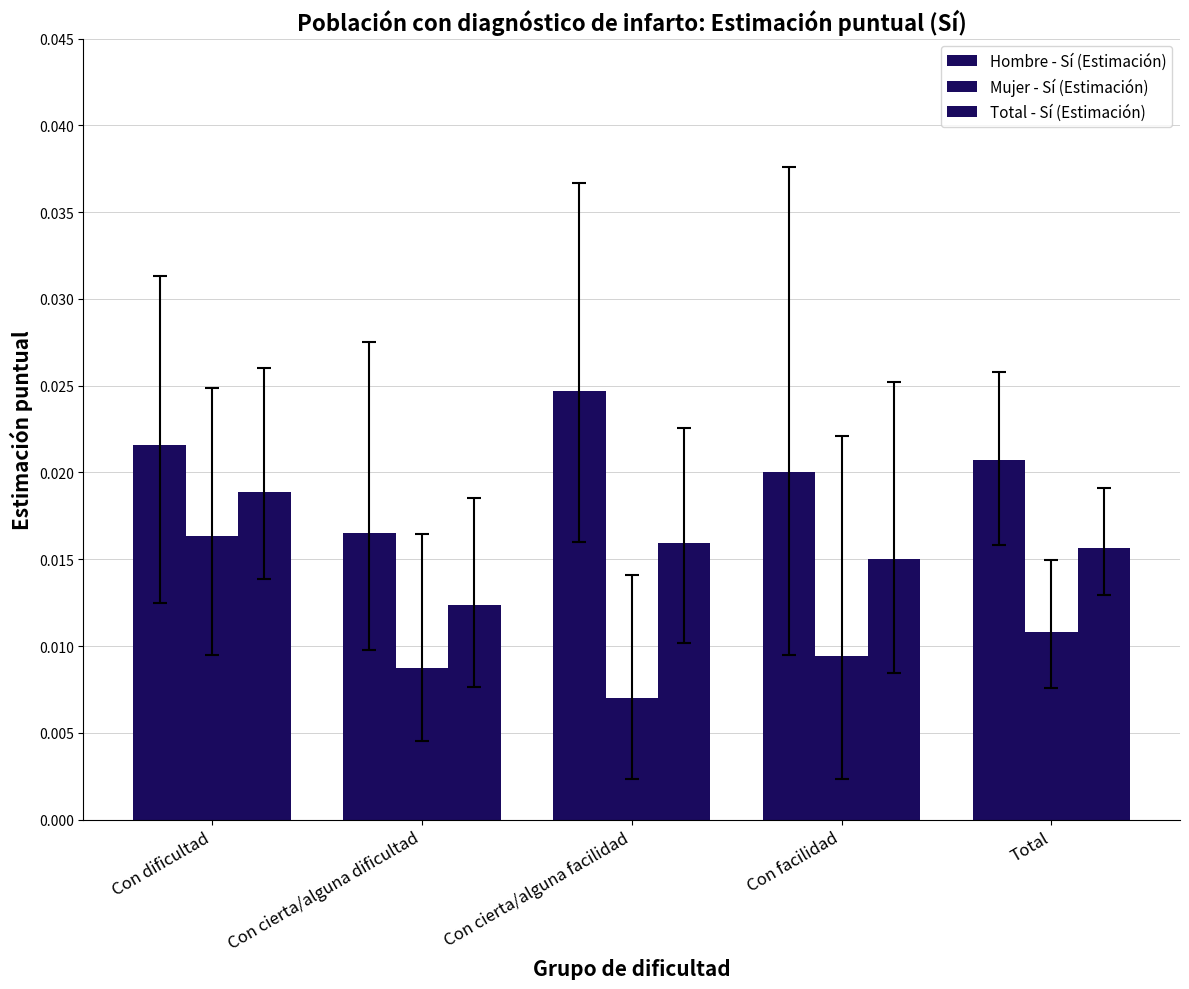

List the series in order of their overall mean, lowest first.

Mujer - Sí (Estimación), Total - Sí (Estimación), Hombre - Sí (Estimación)